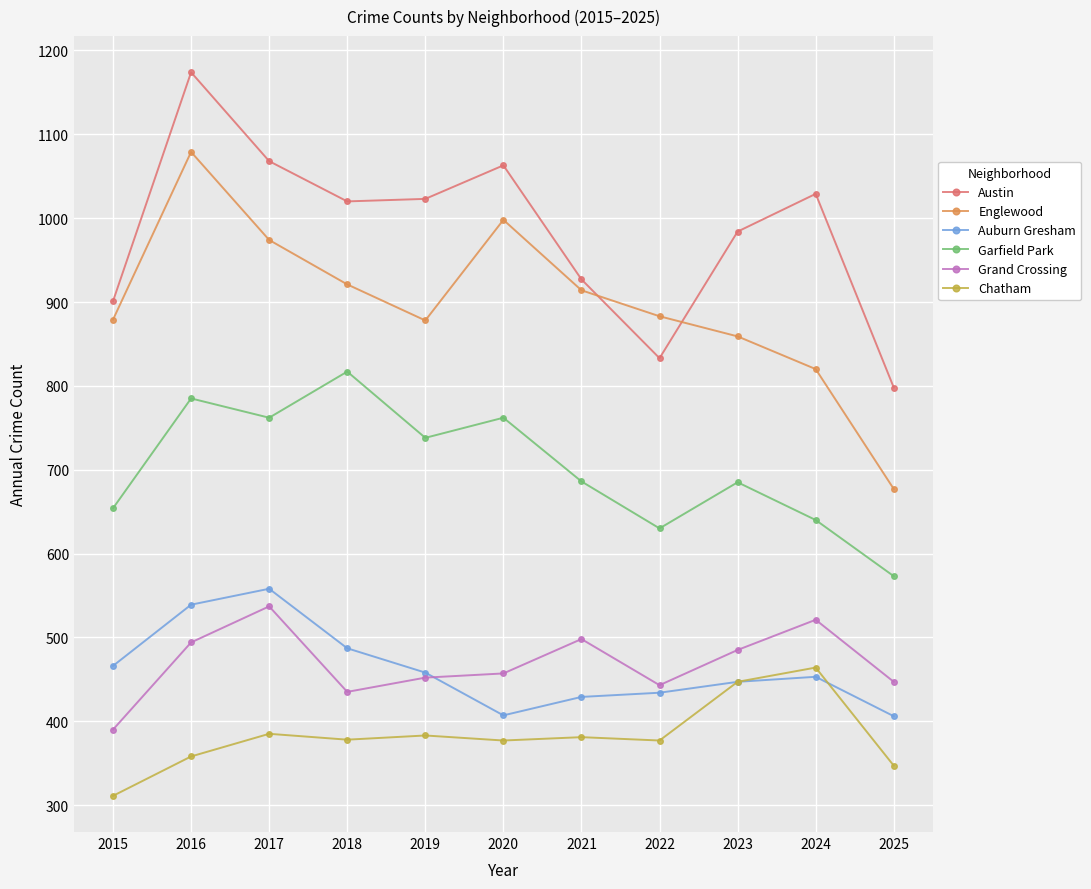

What is the difference between the highest and lowest values at 2020?

686